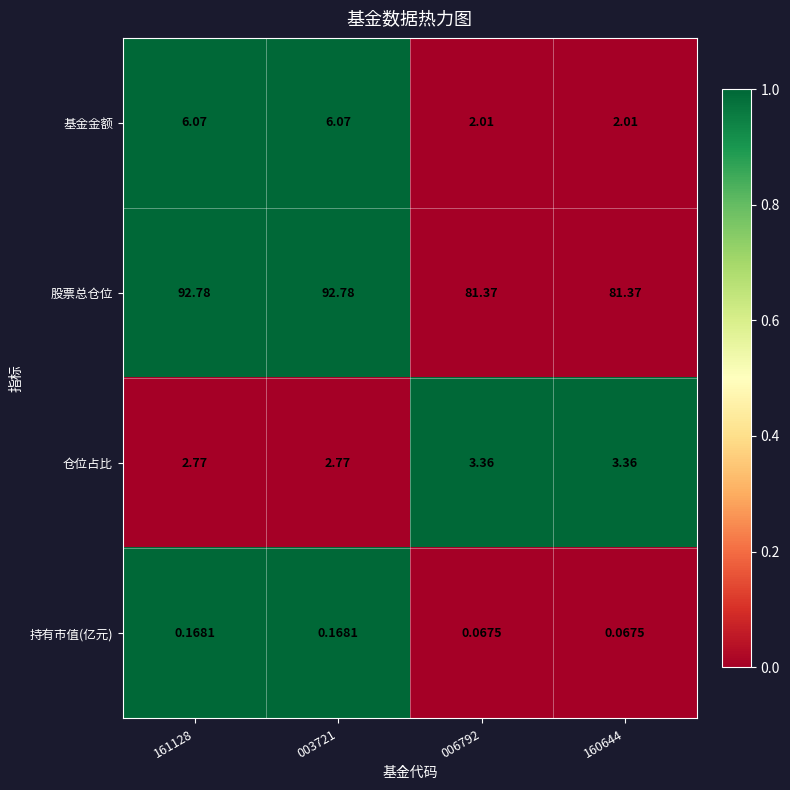

Is the value of 持有市值(亿元) at 161128 greater than the value of 股票总仓位 at 161128?

No